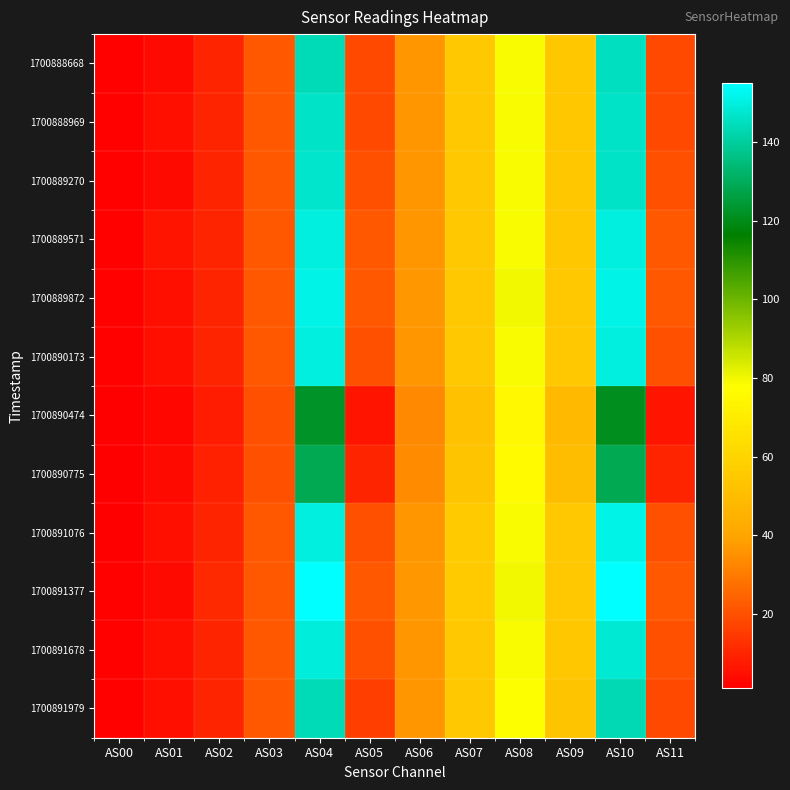

Count the number of data series in this chart.

12